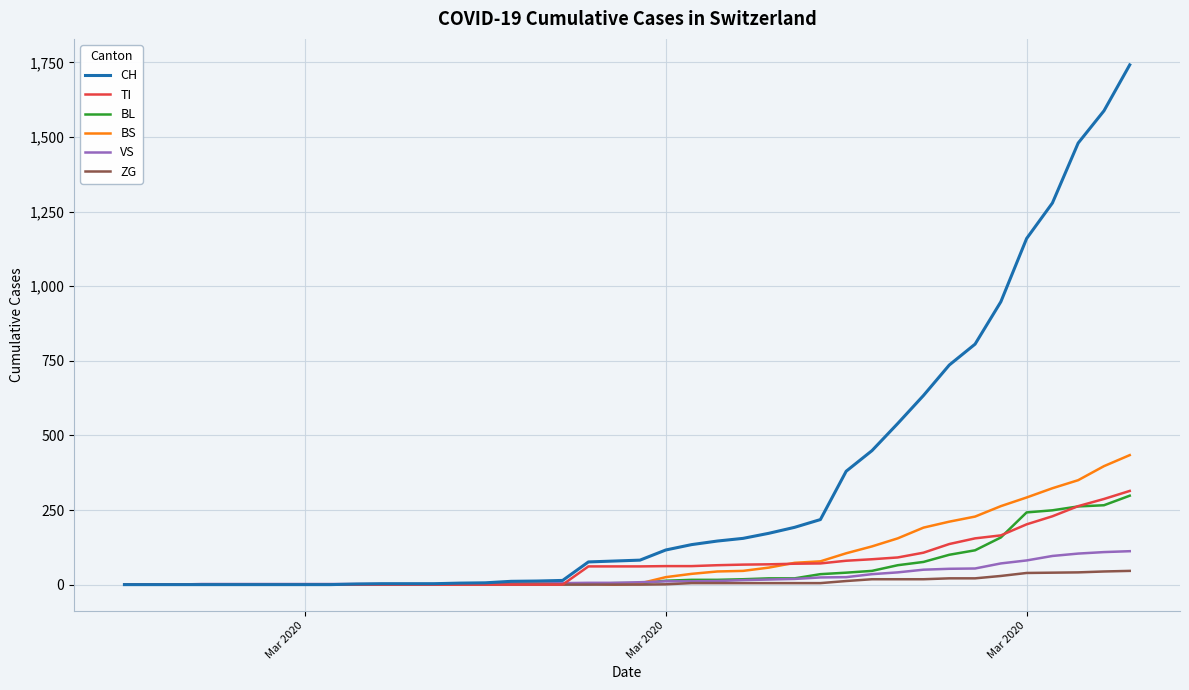

Which series has the largest range (max minus min)?

CH